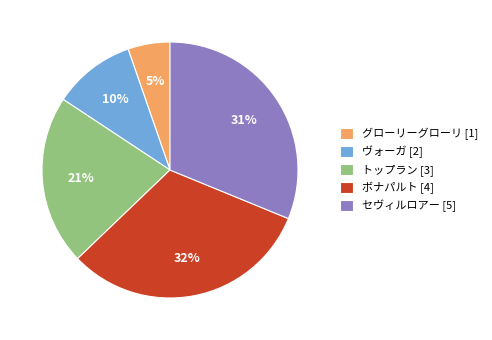

The ヴォーガ [2] slice represents 1% of the pie. True or false?

False